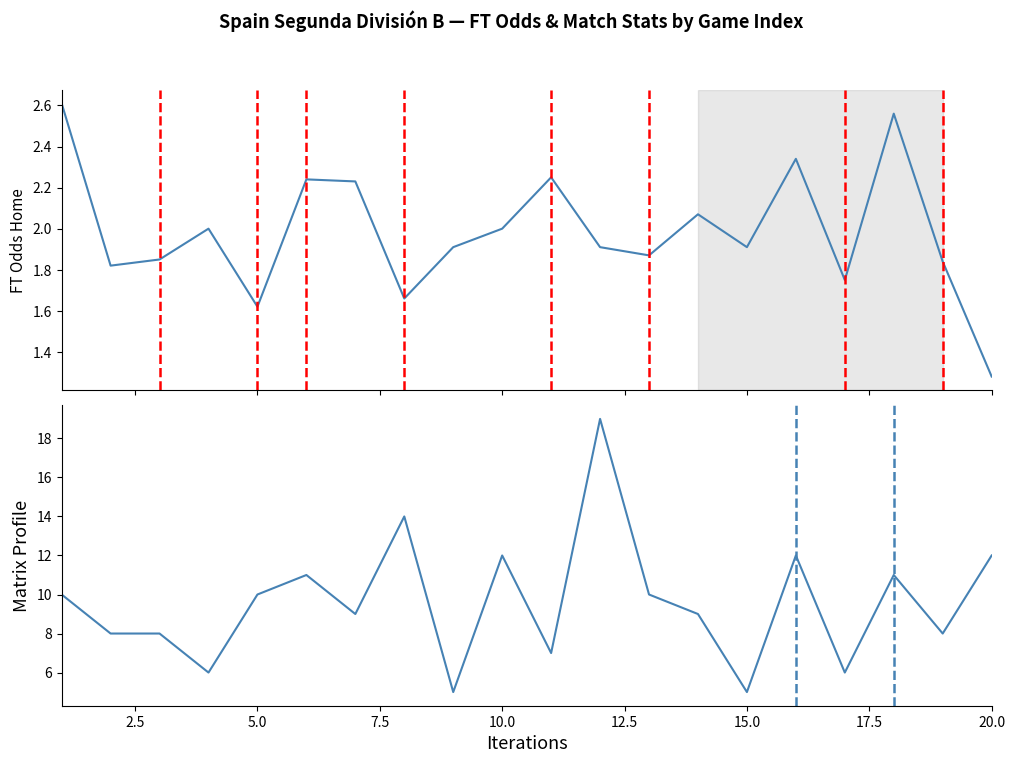

Reading left to right, list all the values displayed in this chart.

FT_Odds_H: 2.6	1.8	1.9	2.0	1.6	2.2	2.2	1.7	1.9	2.0	2.2	1.9	1.9	2.1	1.9	2.3	1.8	2.6	1.8	1.3
FT_TotalCorners: 10.0	8.0	8.0	6.0	10.0	11.0	9.0	14.0	5.0	12.0	7.0	19.0	10.0	9.0	5.0	12.0	6.0	11.0	8.0	12.0